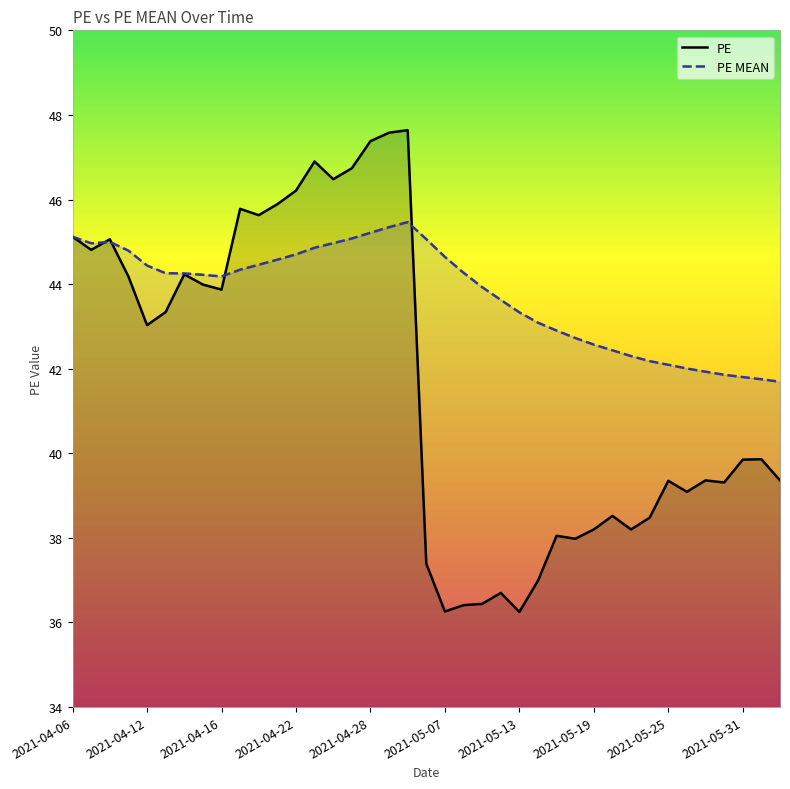

How many times do PE MEAN and PE cross each other?

4